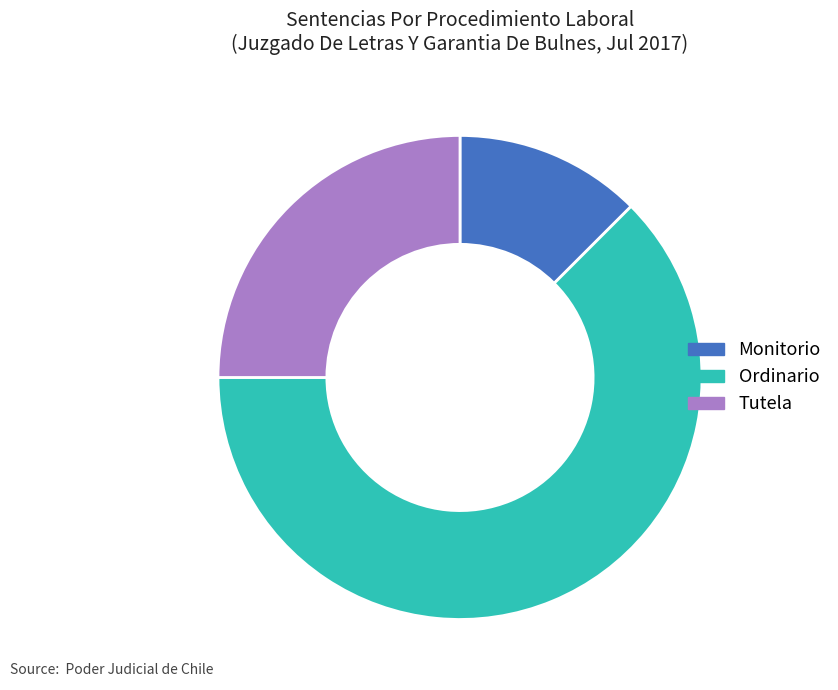

Do Tutela and Ordinario together represent more than half of the pie?

Yes